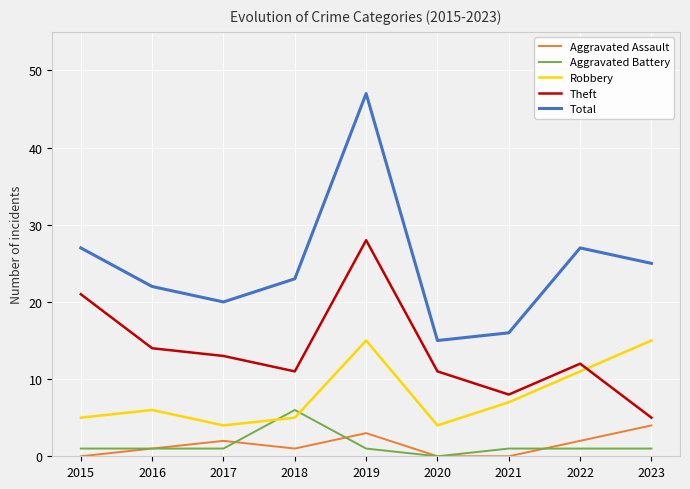

Between 2018 and 2019, which series saw the biggest shift?

Total